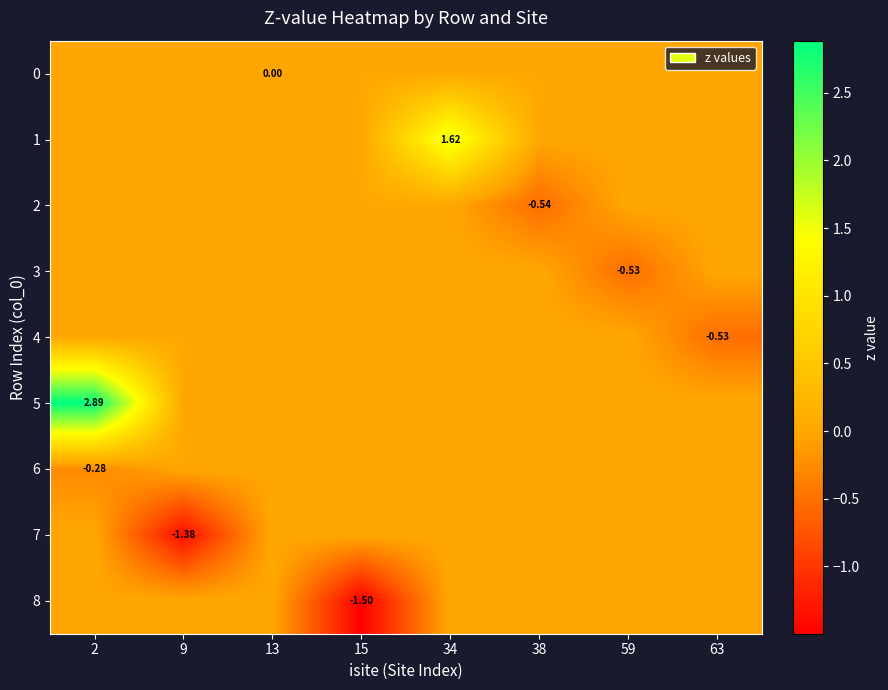

Between 2 and 9, which series saw the biggest shift?

5